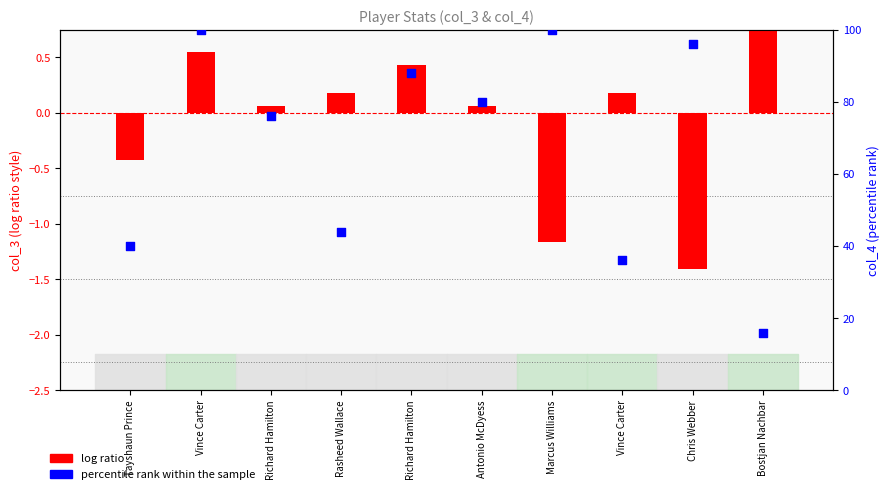

Which series has the widest spread of Y values?

percentile rank within the sample